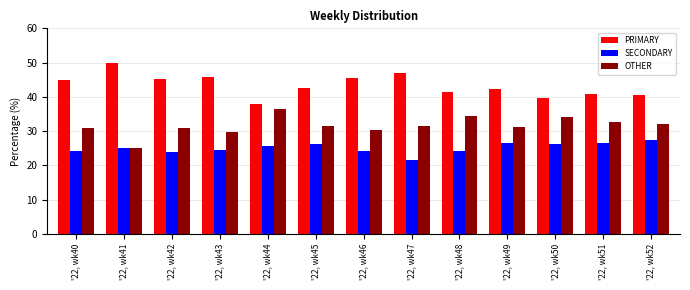

What is the difference between the SECONDARY values at '22, wk40 and '22, wk49?

2.2